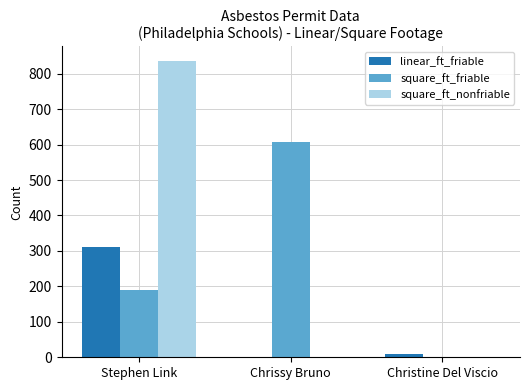

The value of square_ft_friable at Christine Del Viscio is 185. True or false?

False